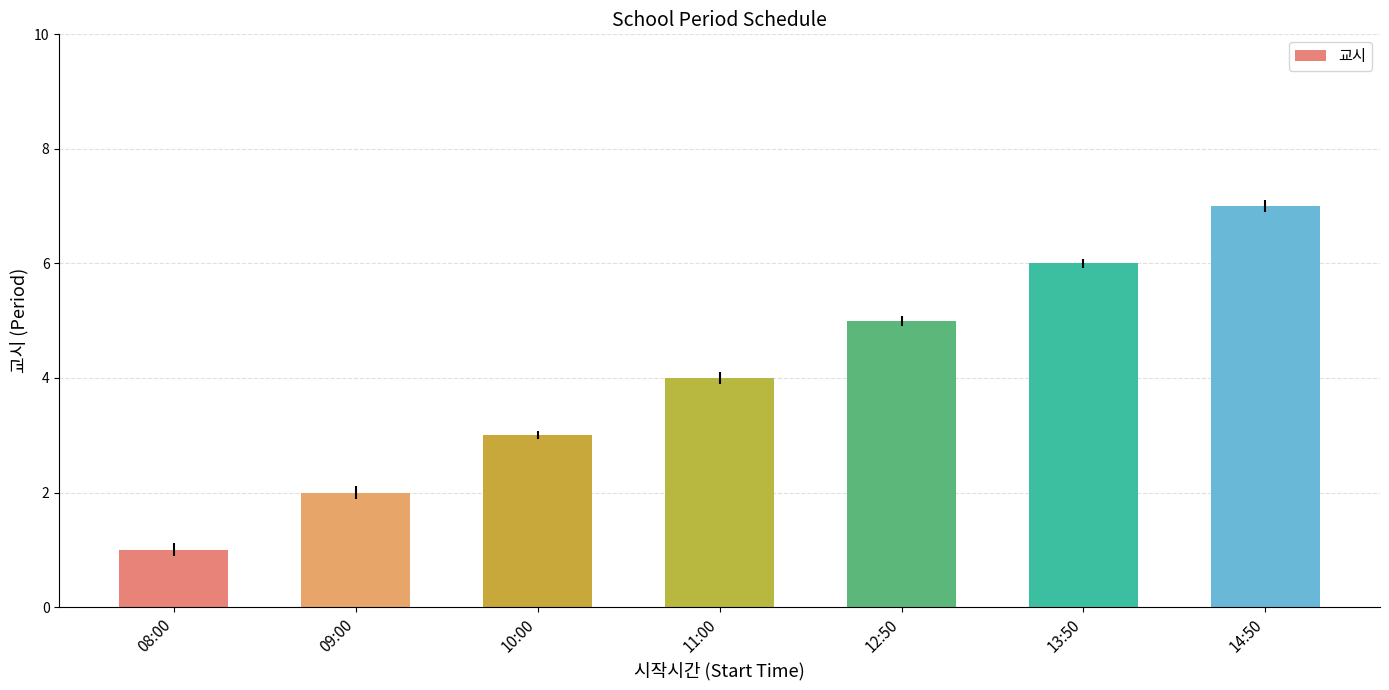

What is the change in value from 10:00 to 12:50?

+2